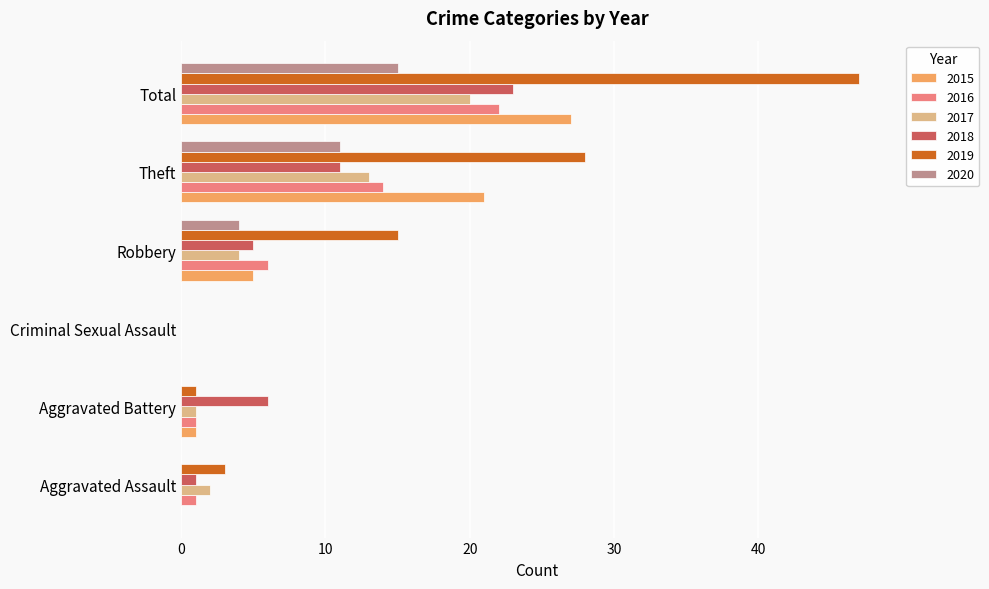

Between Aggravated Battery and Criminal Sexual Assault, which series saw the biggest shift?

2018